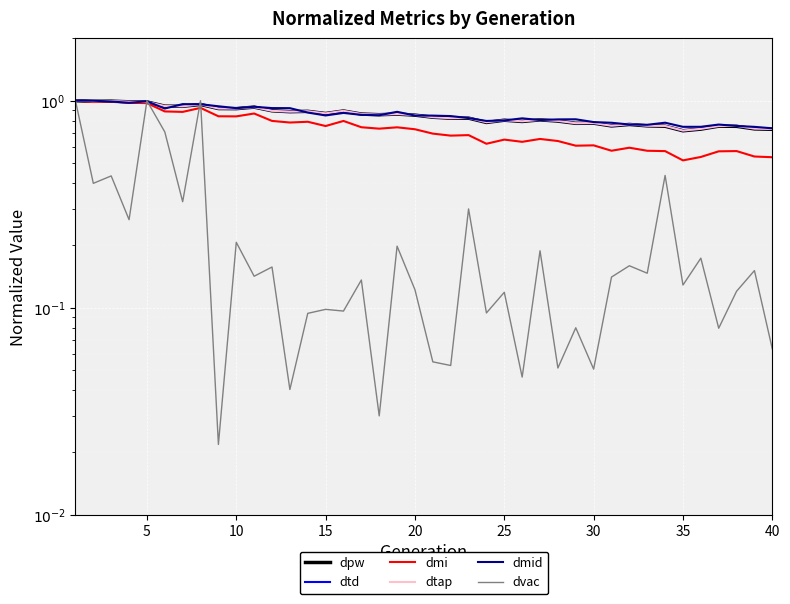

True or false: dvac has a value of 0.2 at 11.

False